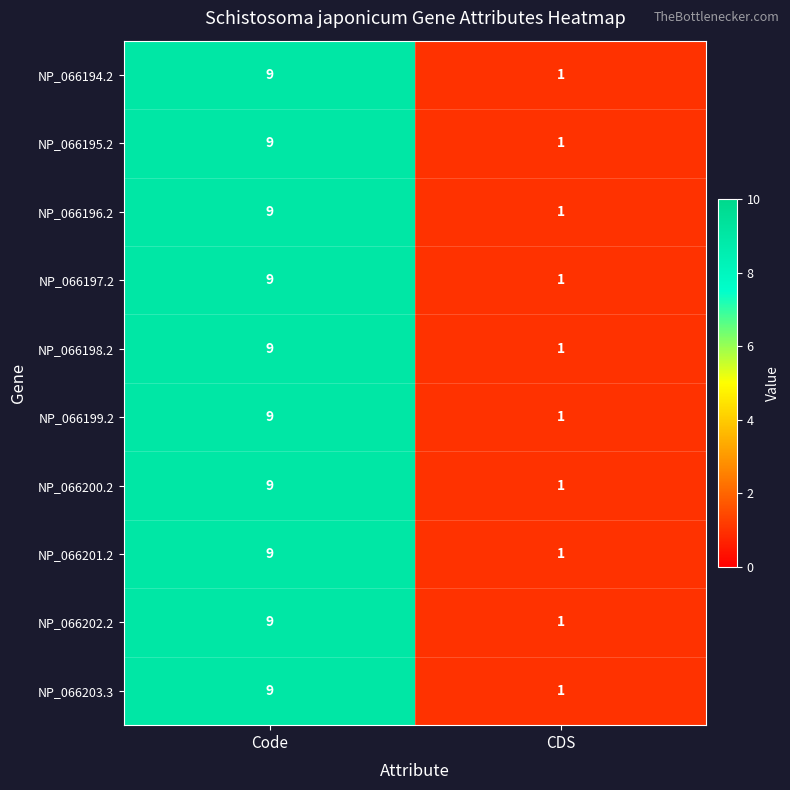

Reading left to right, what are all the values shown in this chart?

NP_066194.2: 9	1
NP_066195.2: 9	1
NP_066196.2: 9	1
NP_066197.2: 9	1
NP_066198.2: 9	1
NP_066199.2: 9	1
NP_066200.2: 9	1
NP_066201.2: 9	1
NP_066202.2: 9	1
NP_066203.3: 9	1